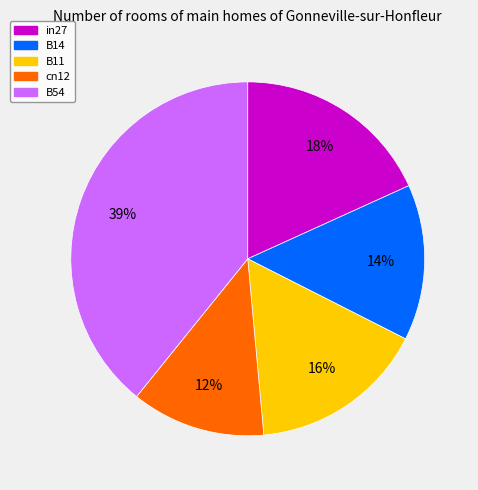

To the nearest percent, what portion does B54 represent?

39%